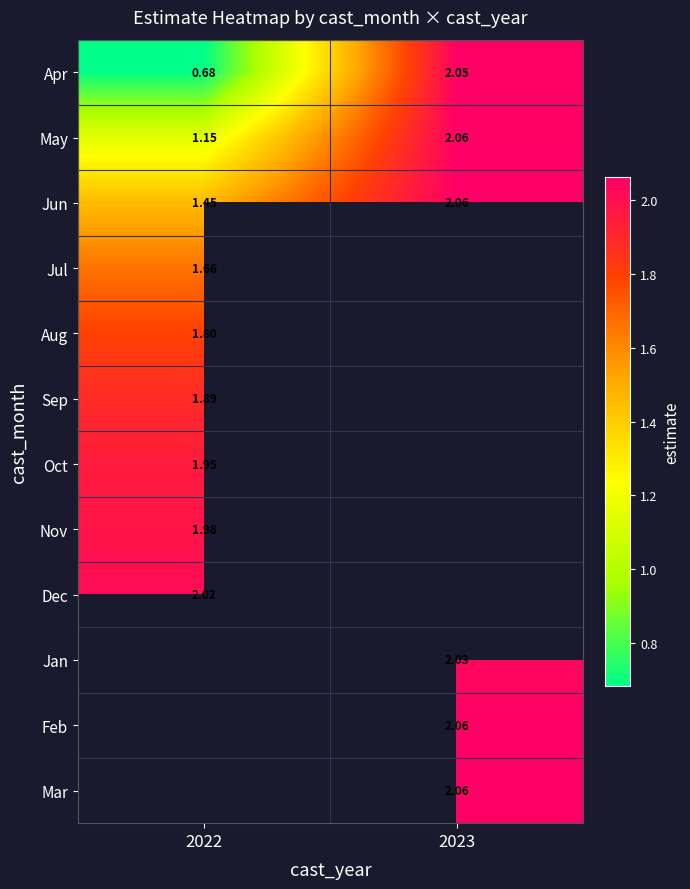

List the series in order of their peak value, lowest first.

Jul, Aug, Sep, Oct, Nov, Dec, Apr, May, Jun, Jan, Feb, Mar